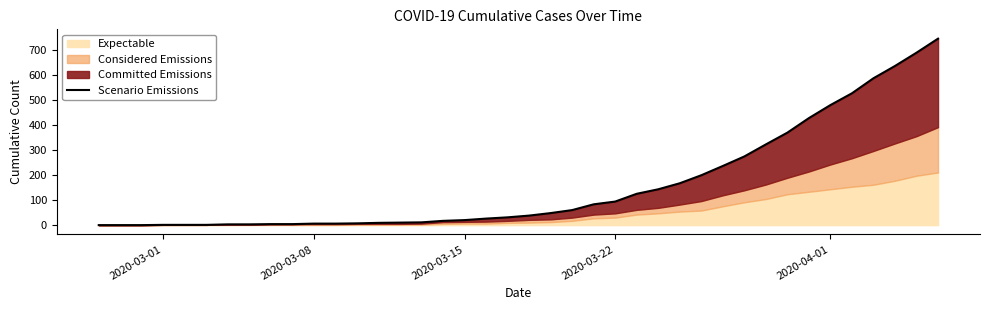

Reading right to left, what are all the values shown in this chart?

744	688	635	586	526	479	427	369	322	274	236	199	167	143	125	94	83	60	48	38	31	26	20	17	11	10	9	7	6	6	4	4	3	3	1	1	1	0	0	0